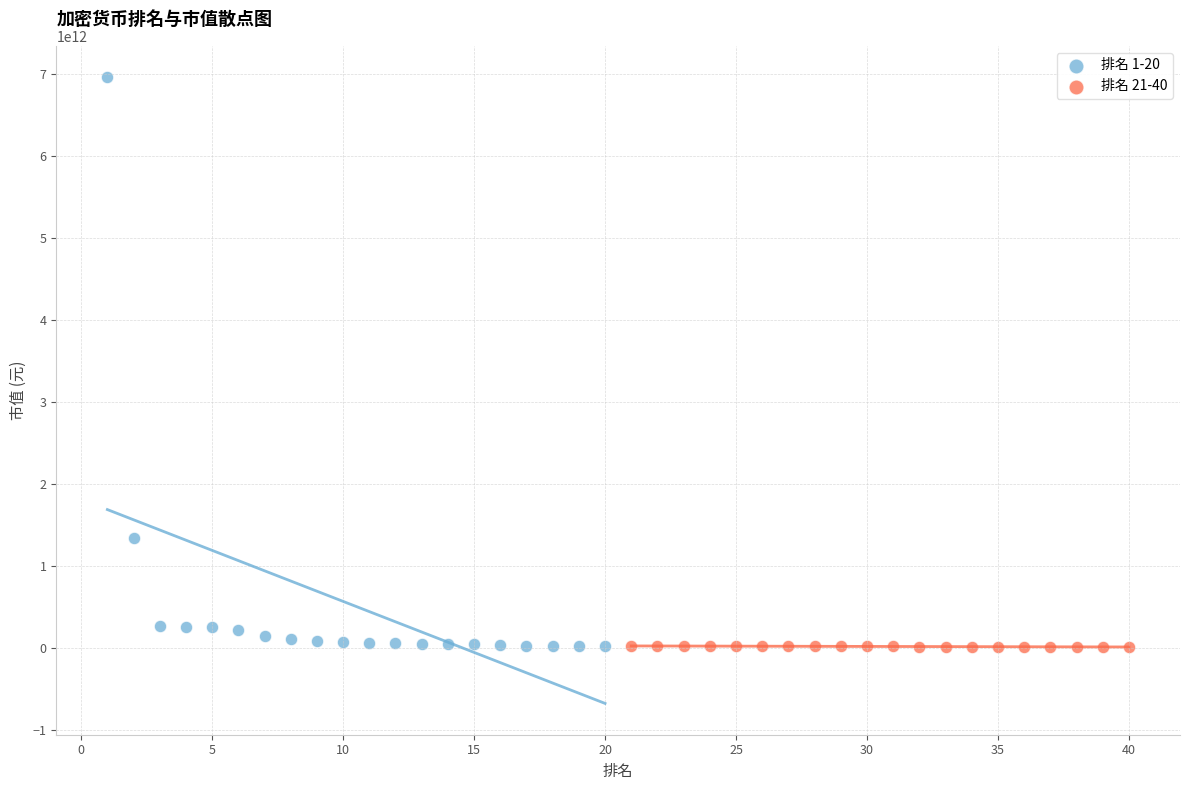

Which series has the largest Y range (max minus min)?

排名 1-20